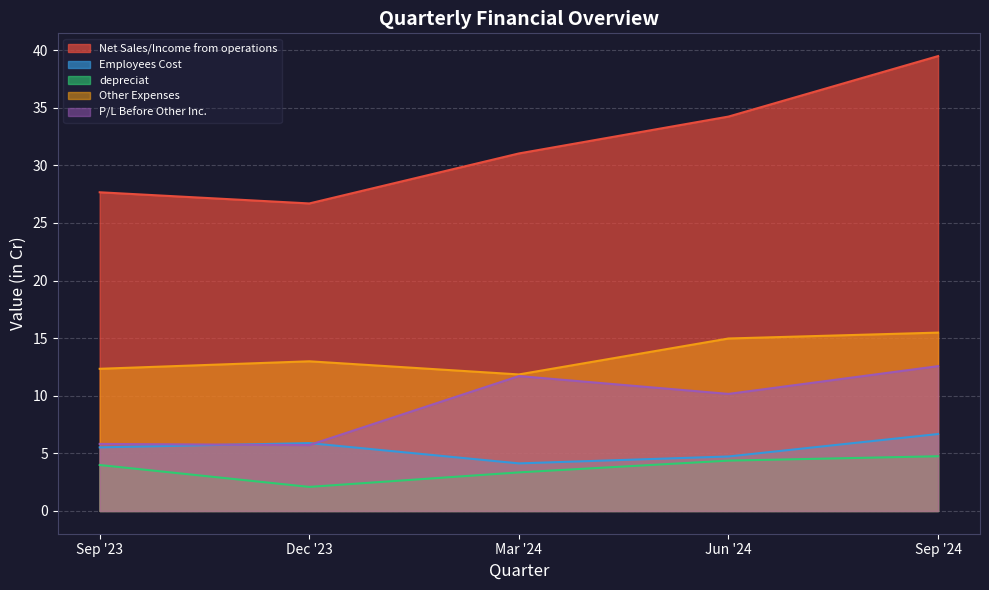

Which series has the largest range (max minus min)?

Net Sales/Income from operations